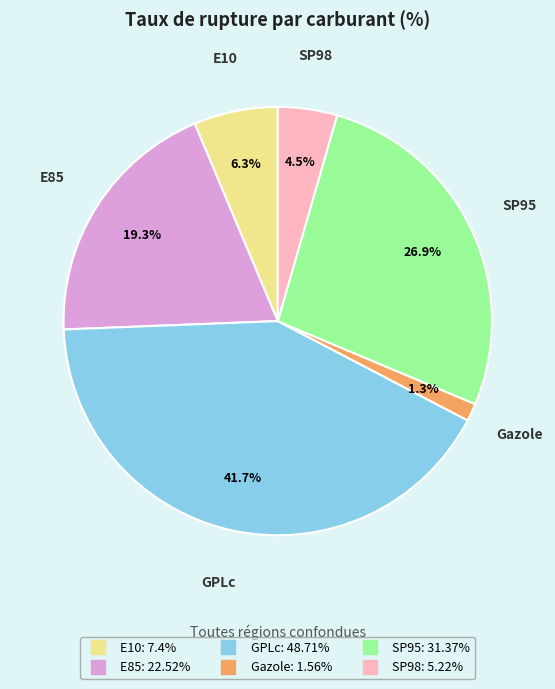

What percentage is the E10 slice, to the nearest percent?

6%